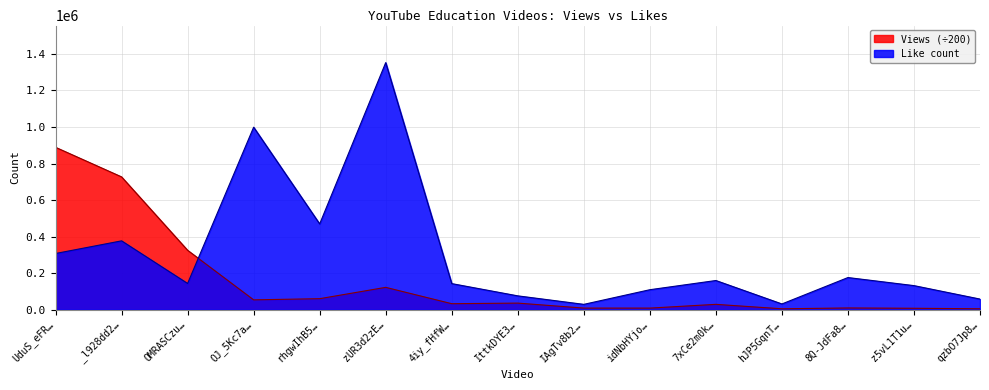

How many values in the Like count series exceed 143306?

7